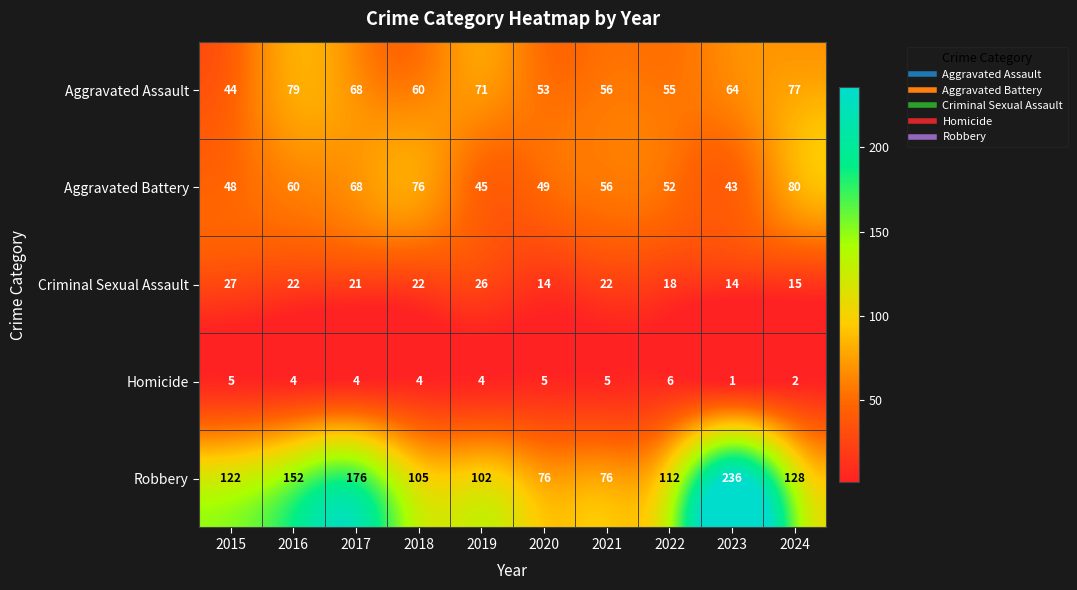

At which label is Aggravated Battery closest to 61?

2016